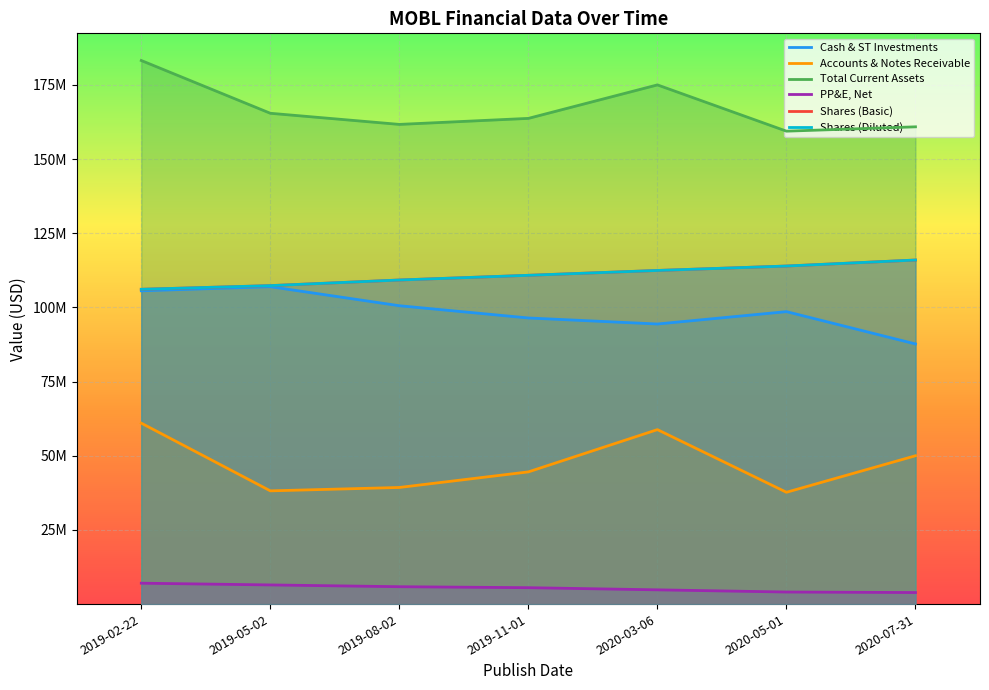

Where is the first local minimum for Cash & ST Investments?

2020-03-06